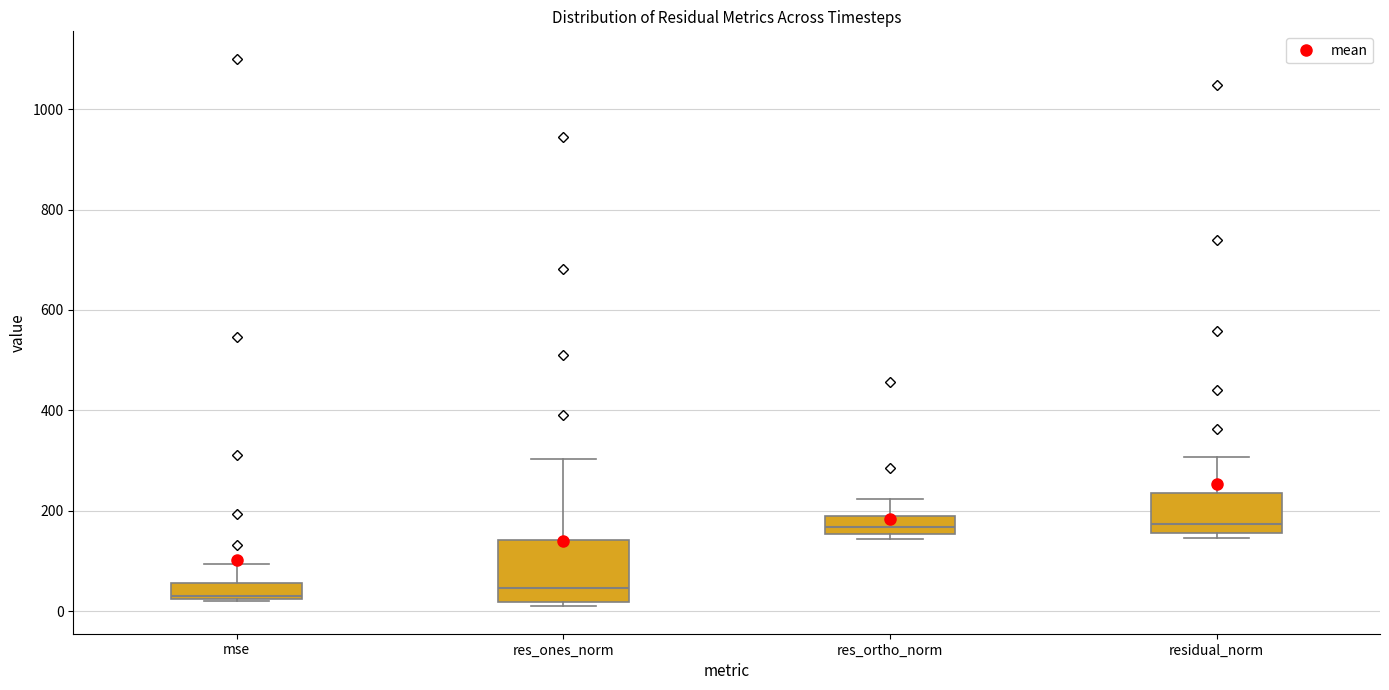

Where does the median line of the box for residual_norm sit on the y-axis? The values are not printed on the chart, so give them approximately, as read against the axis.

180